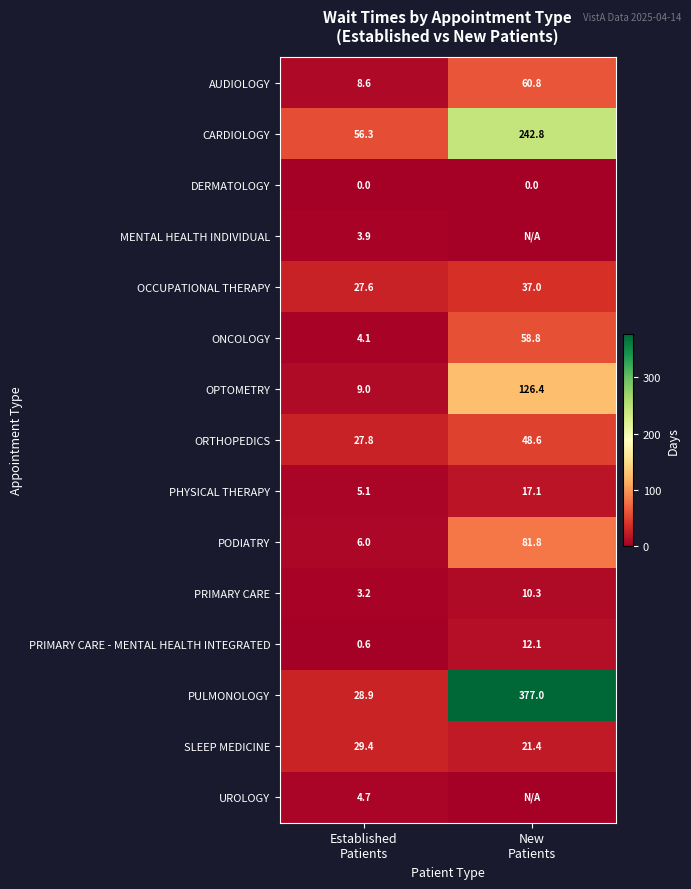

What is the average value of the AUDIOLOGY series?

34.7